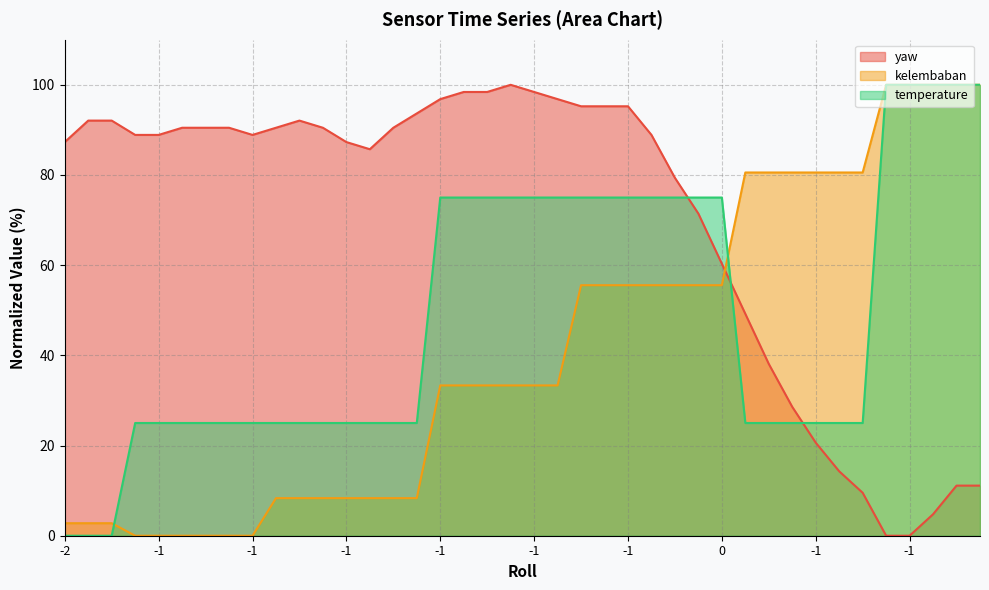

Which series changed the most between -1 and -2?

kelembaban